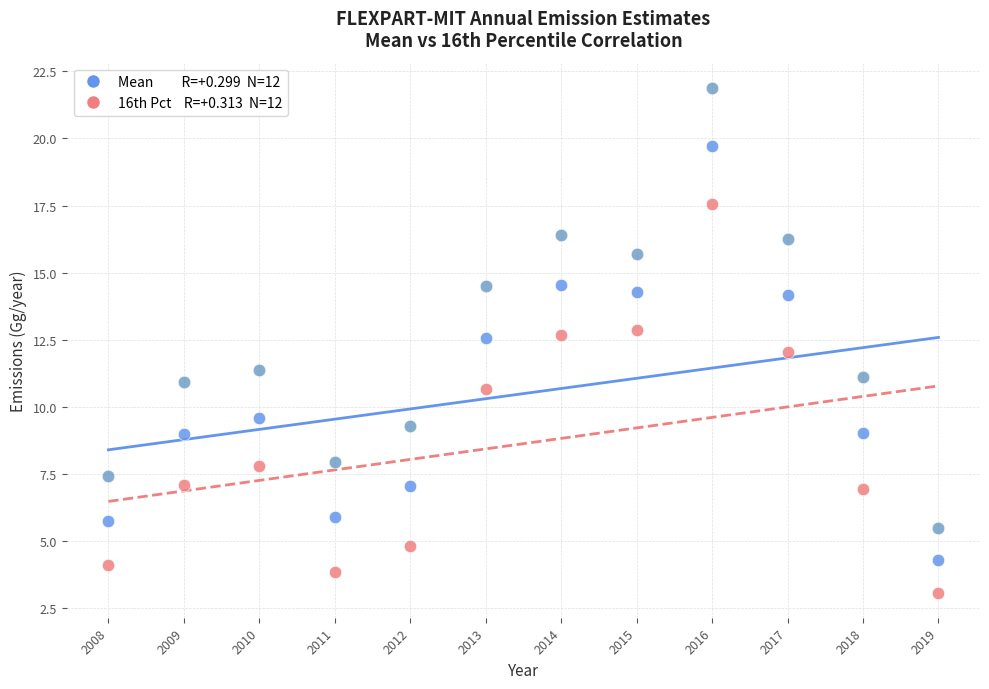

Across all data points, what is the range of X values (max minus min)?

11.0